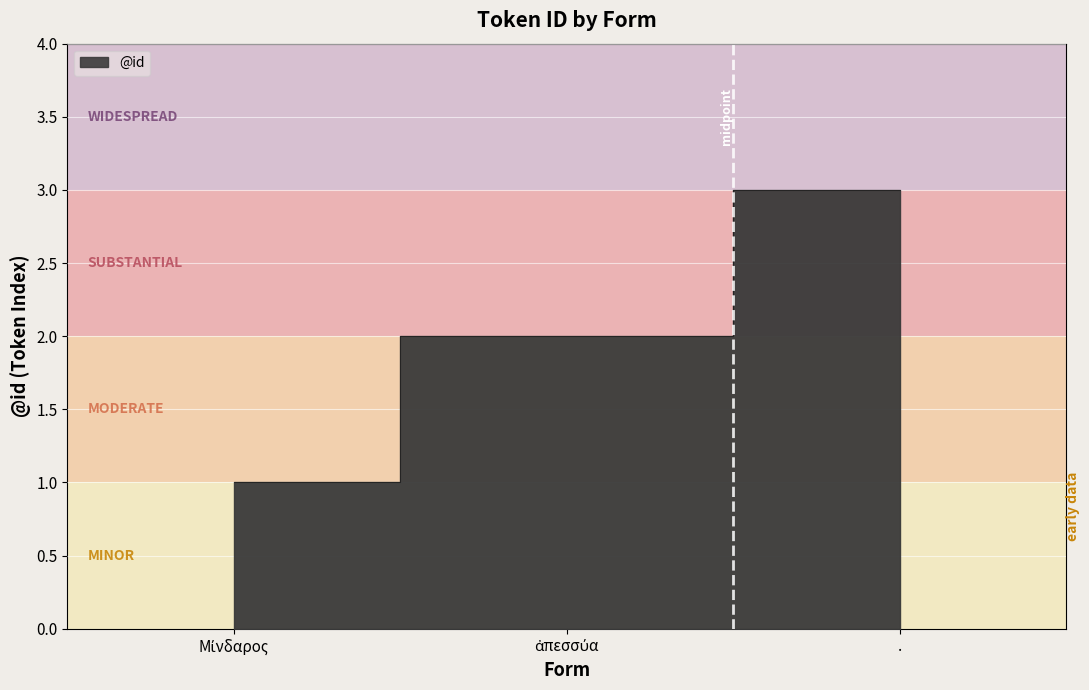

At which label does the data first exceed 2?

.